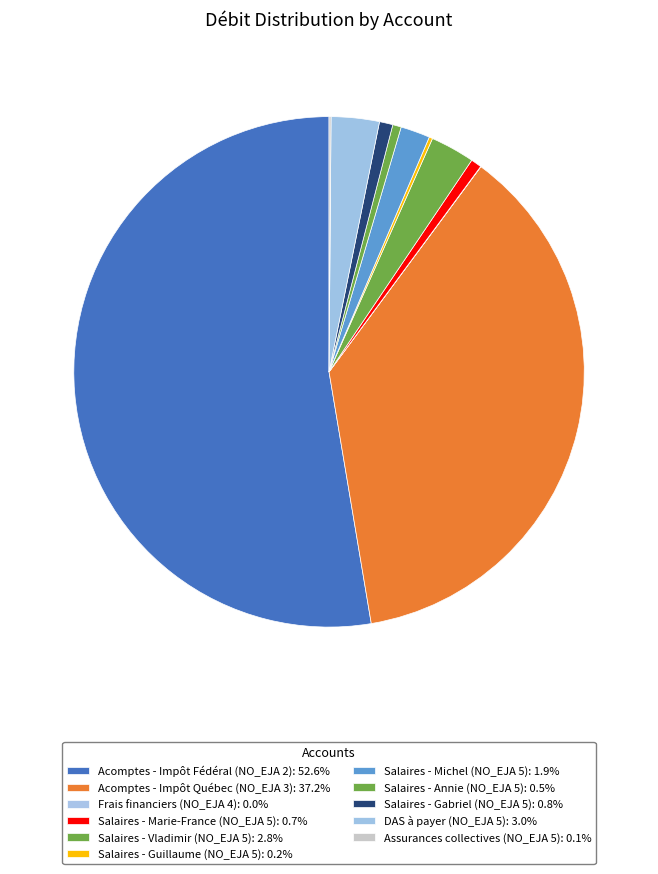

How many segments does this pie chart have?

11